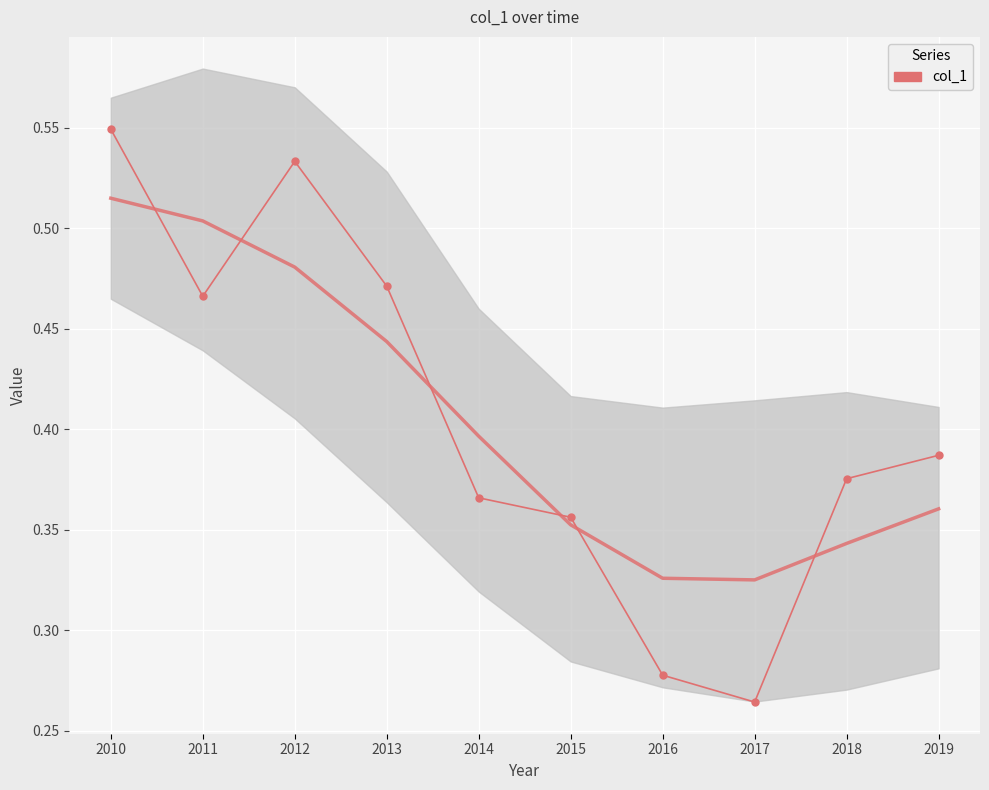

Where is the first local maximum?

2012